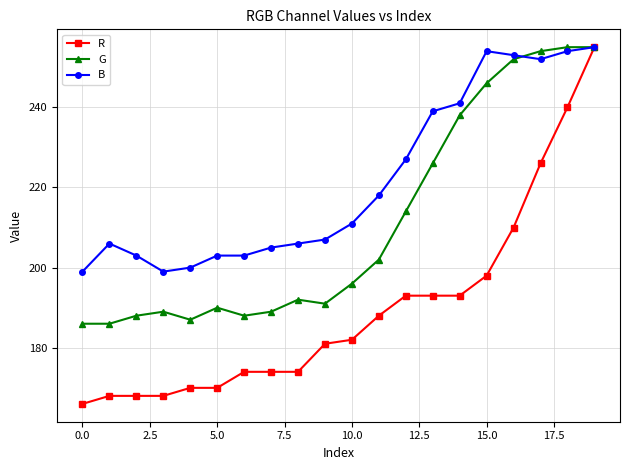

Which series has the largest total across all categories?

B